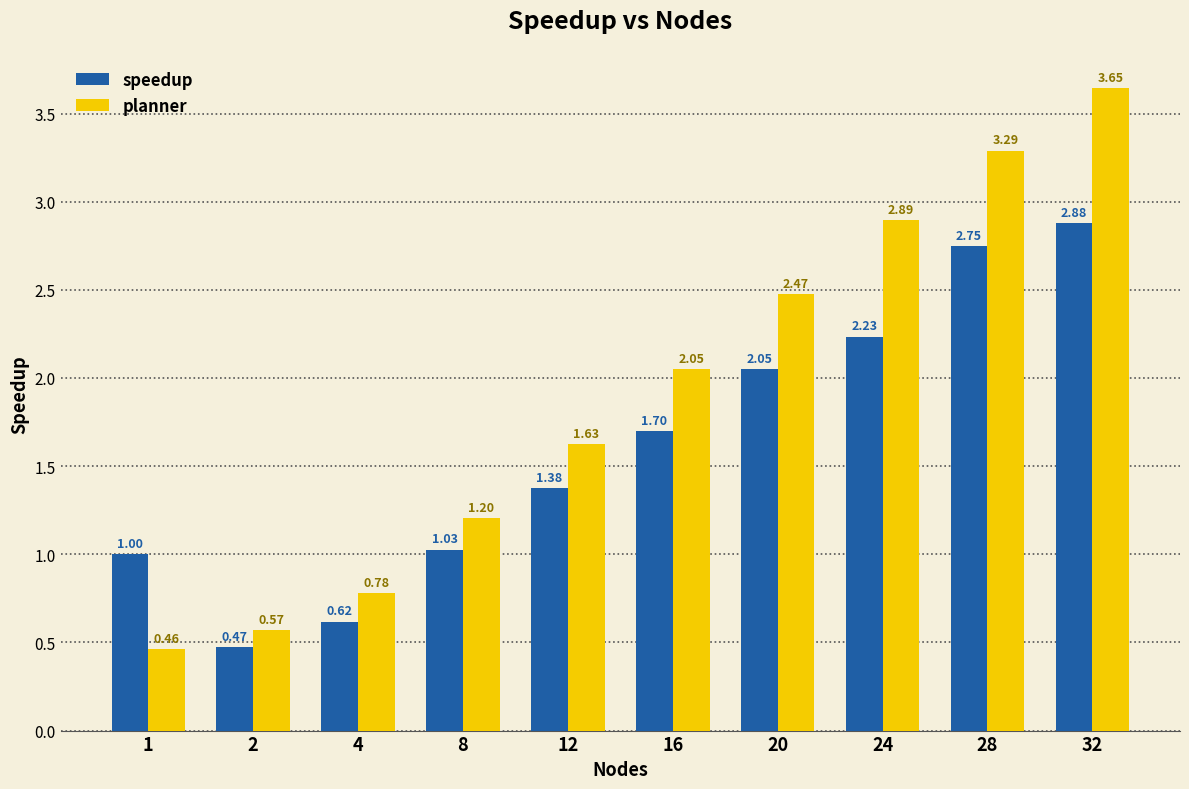

At 8, list the series in order from largest to smallest.

planner, speedup